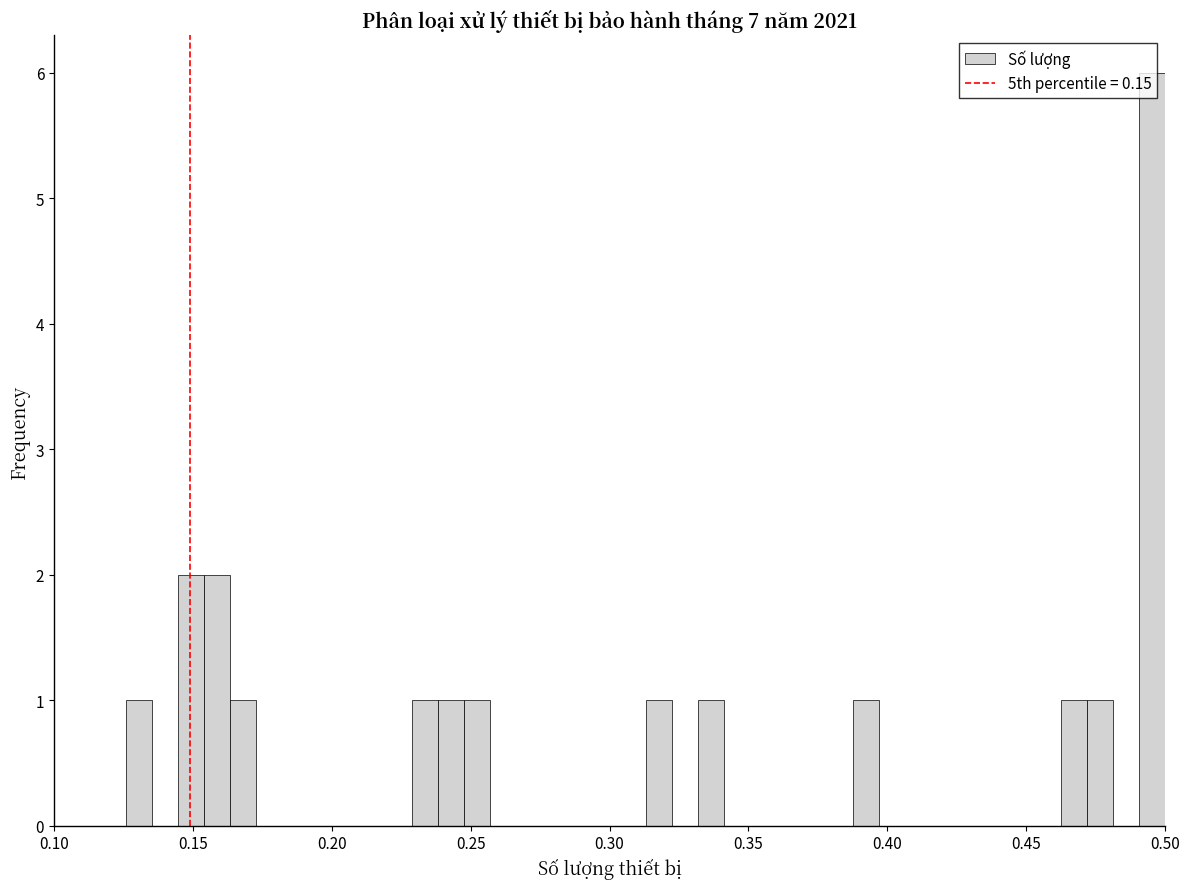

Read against the x-axis, roughly where is the centre of the tallest bar?

0.495